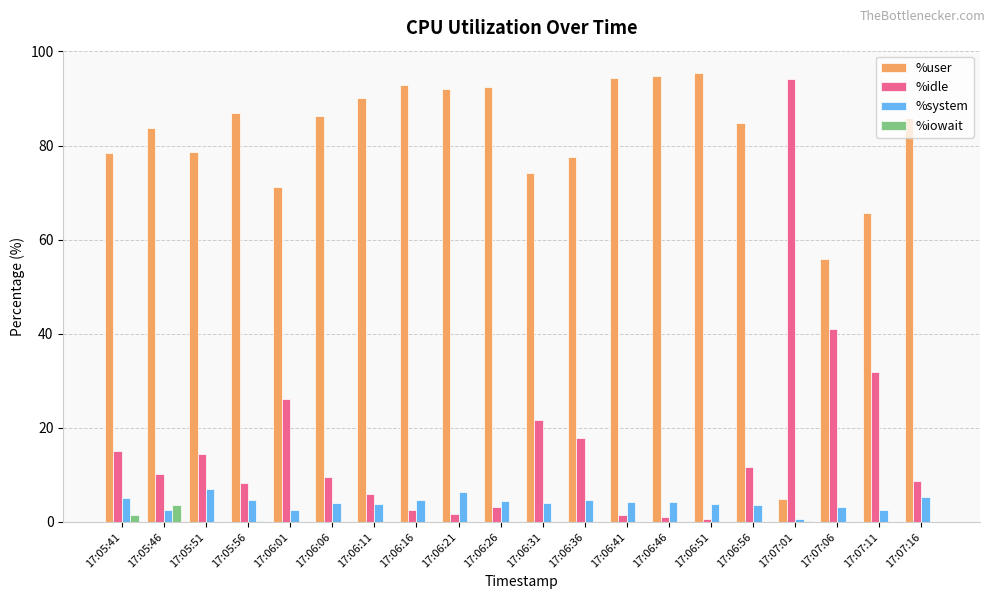

How many series are shown in this chart?

4